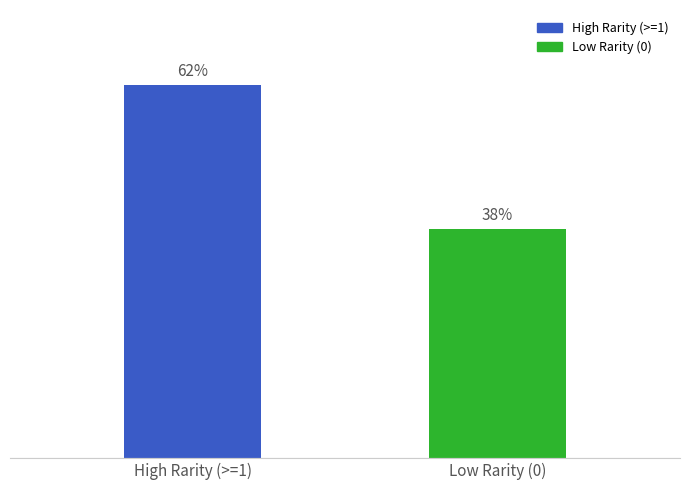

What is the label of the 1st bar from the left?

High Rarity (>=1)